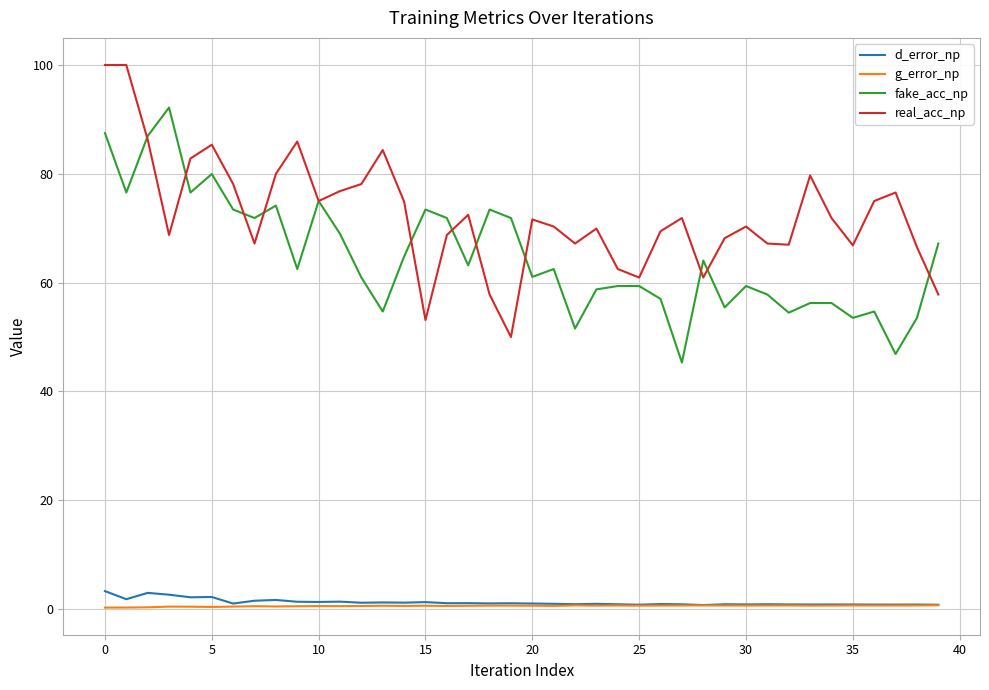

Which series has the largest total across all categories?

real_acc_np